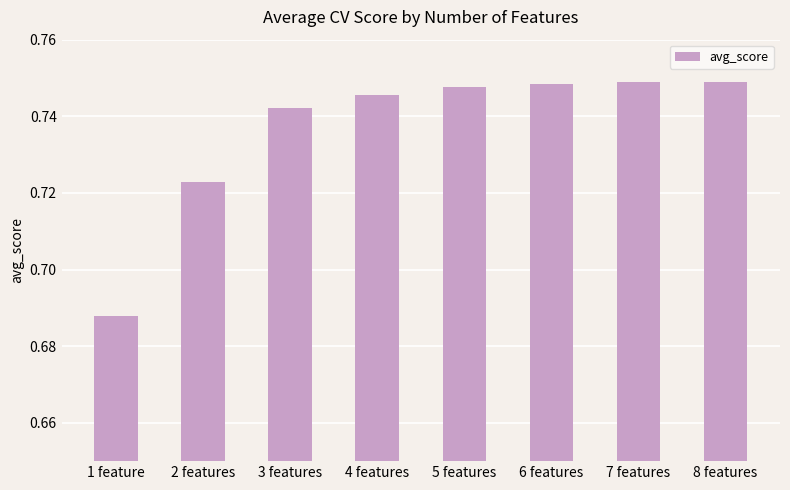

How many values are between 0 and 1?

8